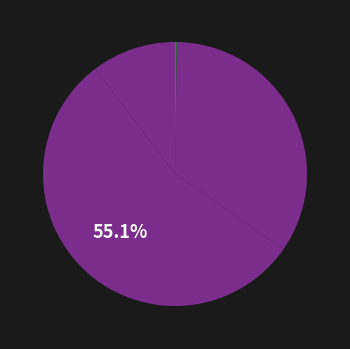

Rank the categories by value from highest to lowest.

LP_g, COS_g, LEA_g, OWN_g